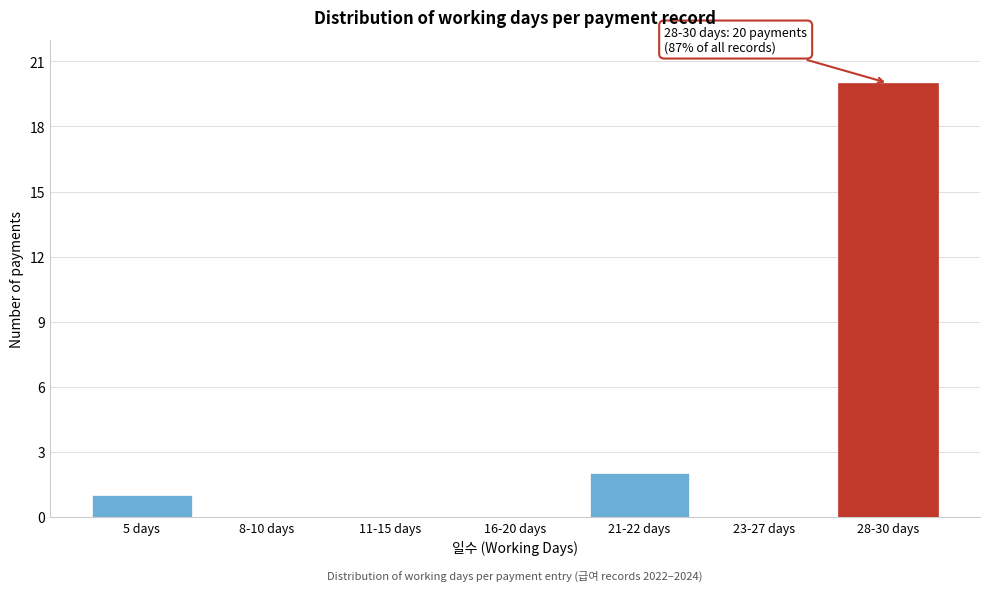

Reading left to right, what are all the values shown in this chart?

5 days=1	8-10 days=0	11-15 days=0	16-20 days=0	21-22 days=2	23-27 days=0	28-30 days=20